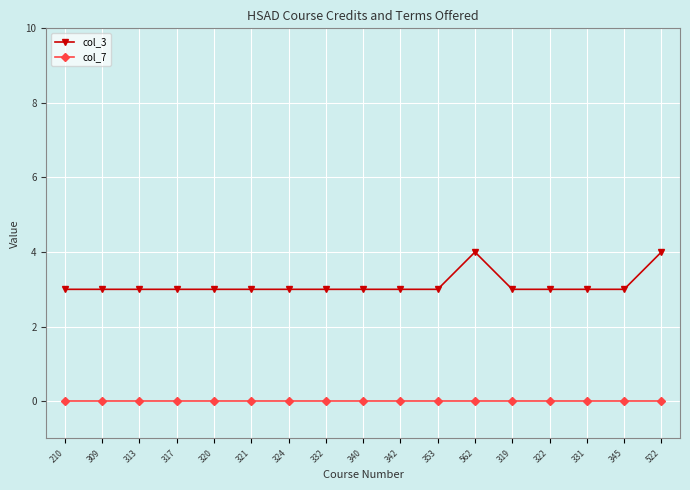

Rank the series at 522 from lowest to highest value.

col_7, col_3